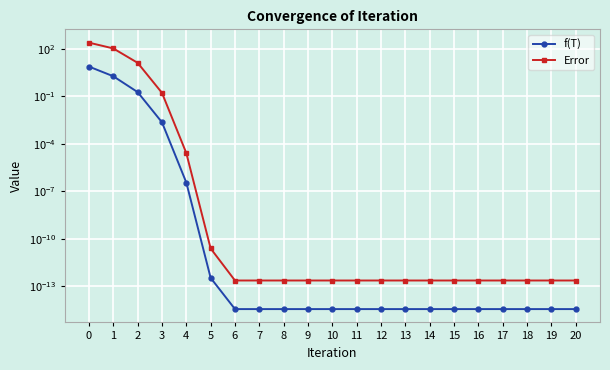

Which series has the widest spread of values?

Error